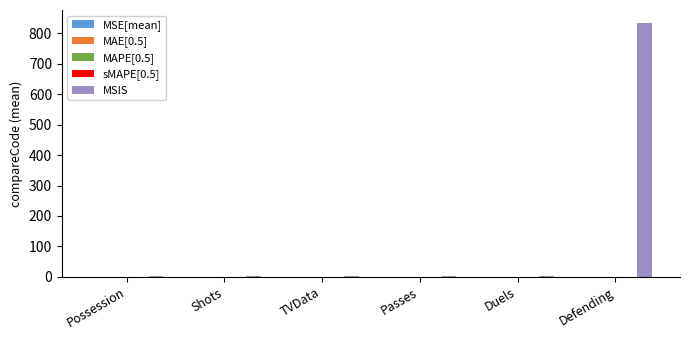

Which label corresponds to the largest value in the chart?

Defending